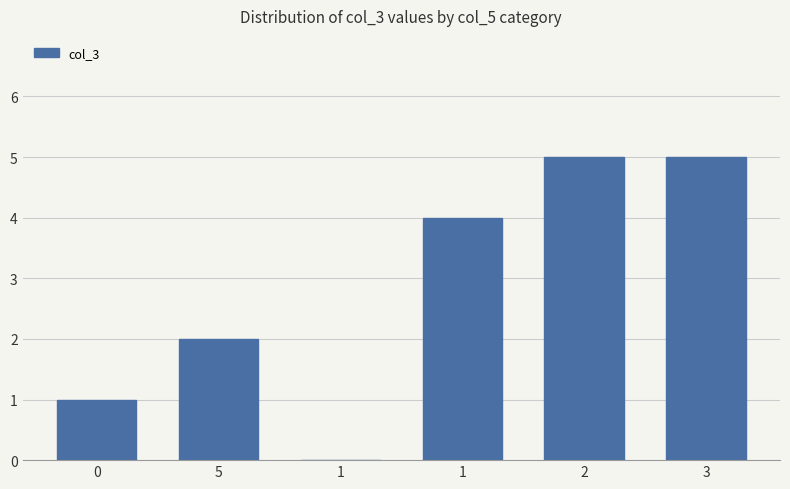

At which label is the value closest to 2?

5